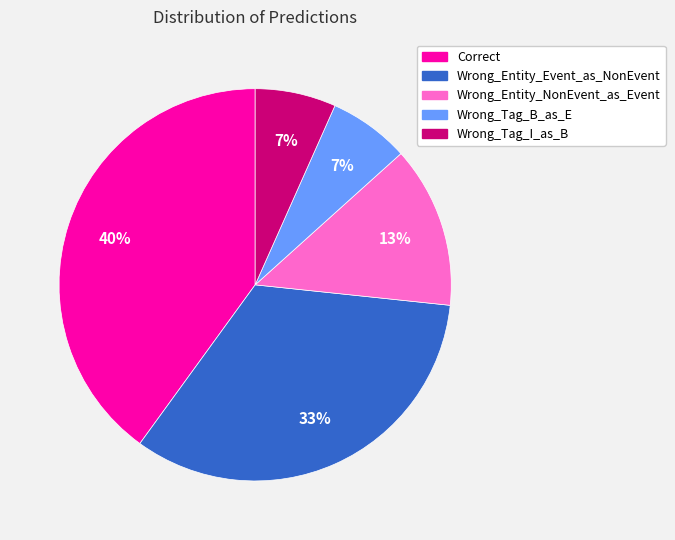

Is it true that Wrong_Entity_NonEvent_as_Event is 4% of the pie?

False